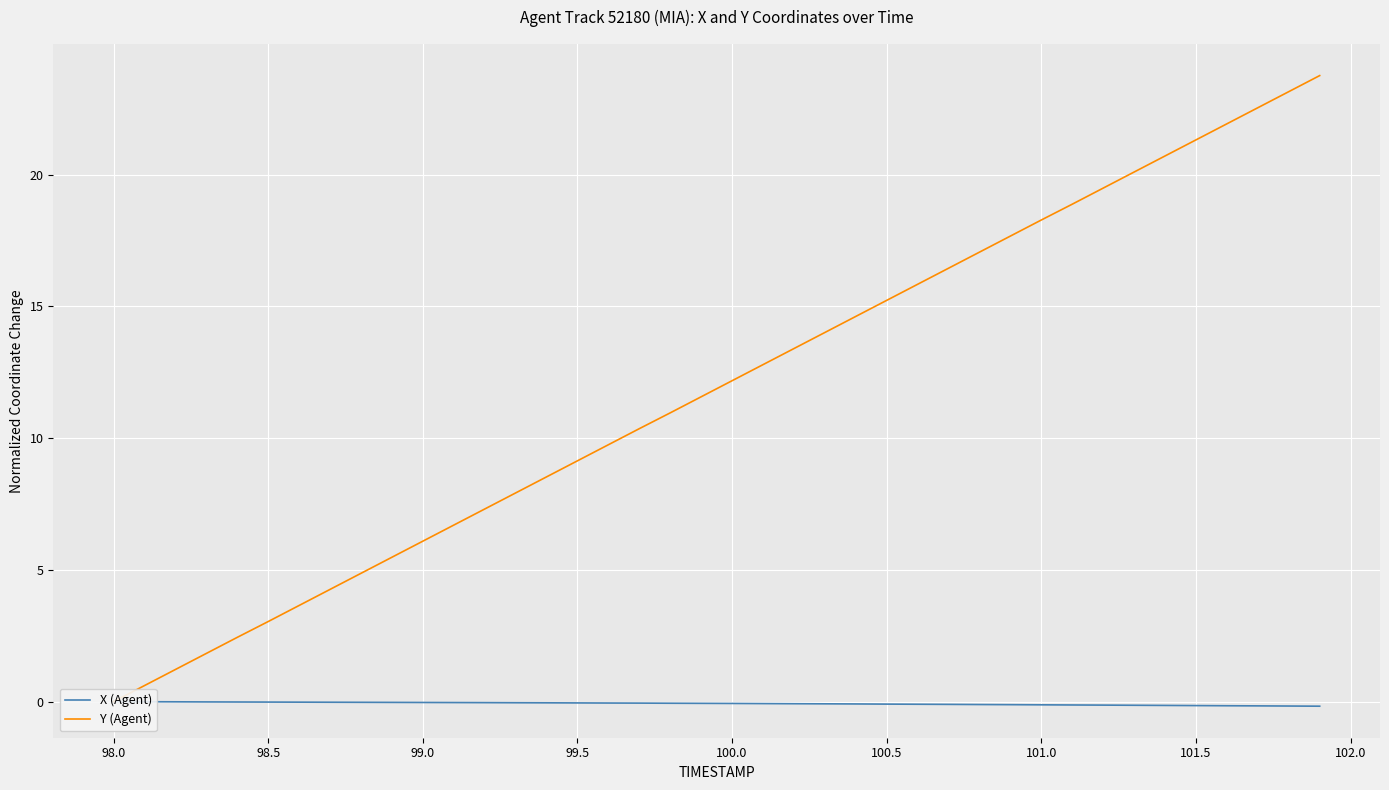

The X (Agent) series shows -0.2 at 34. True or false?

False